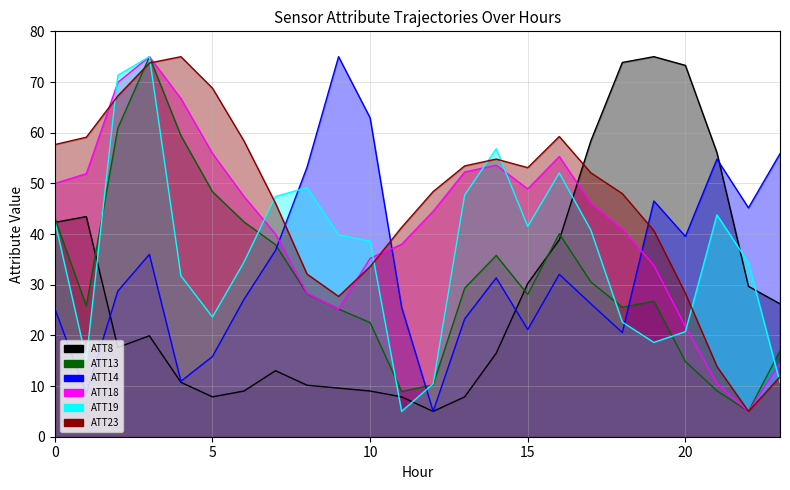

How many intersections are there between ATT13 and ATT18?

2